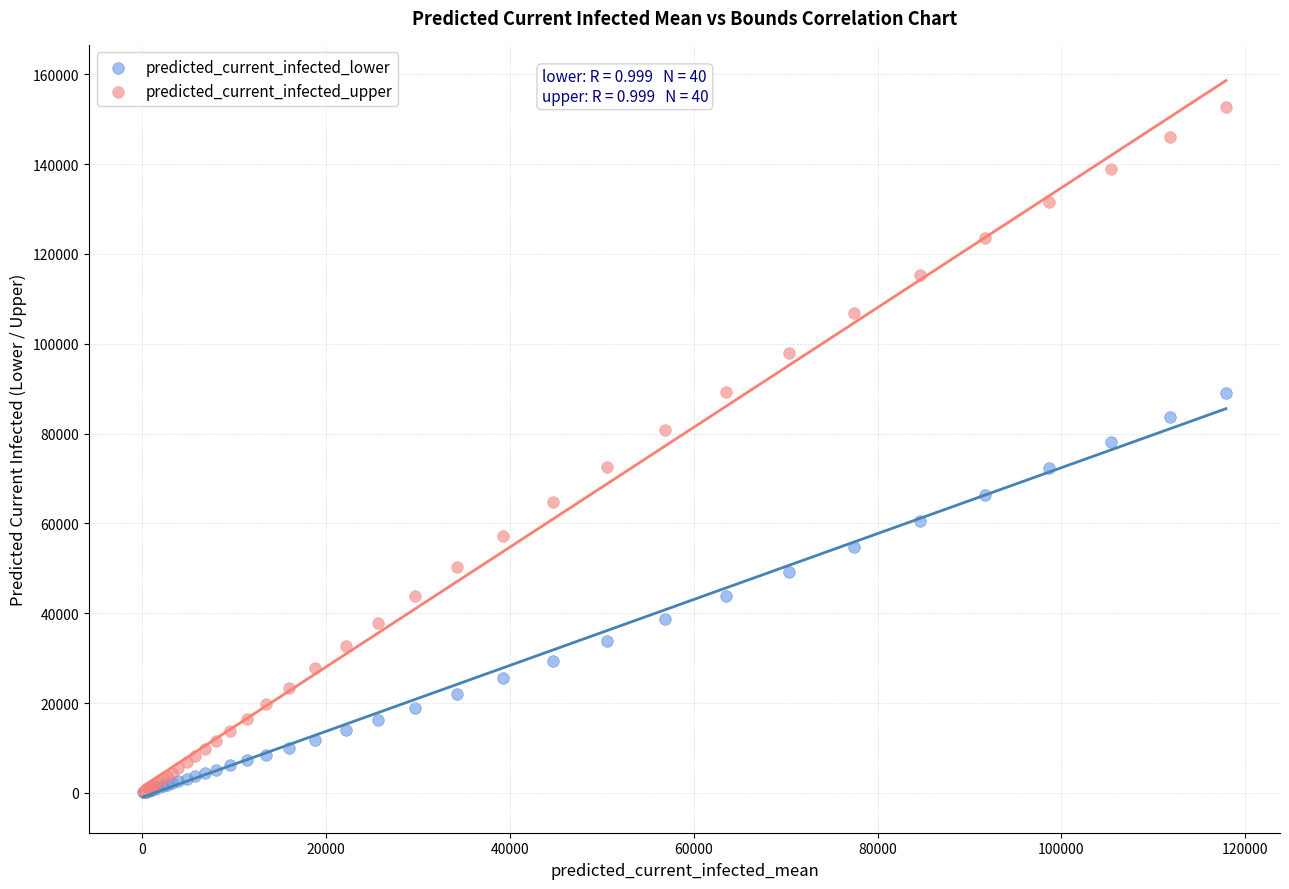

What are all the series names shown in the legend?

predicted_current_infected_lower, predicted_current_infected_upper